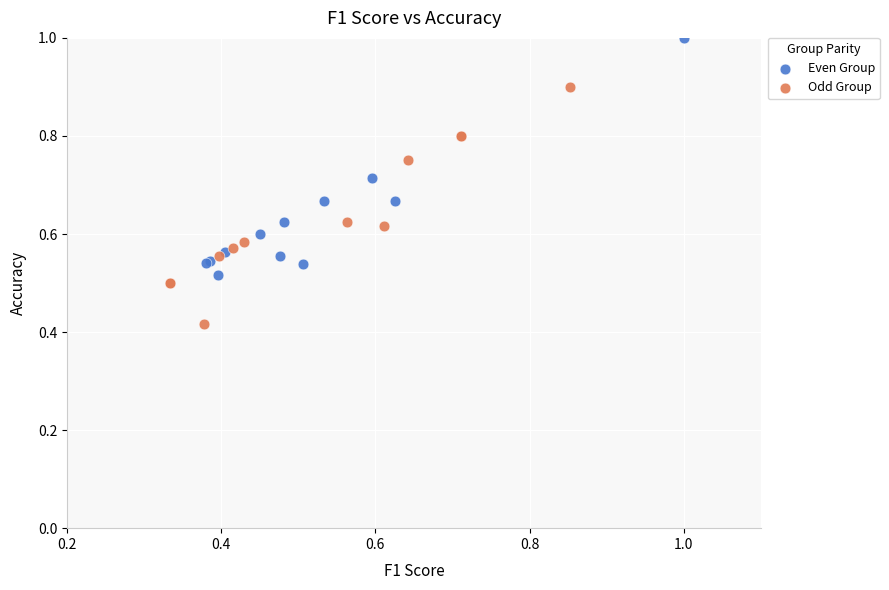

Which series contains the highest Y value?

Even Group